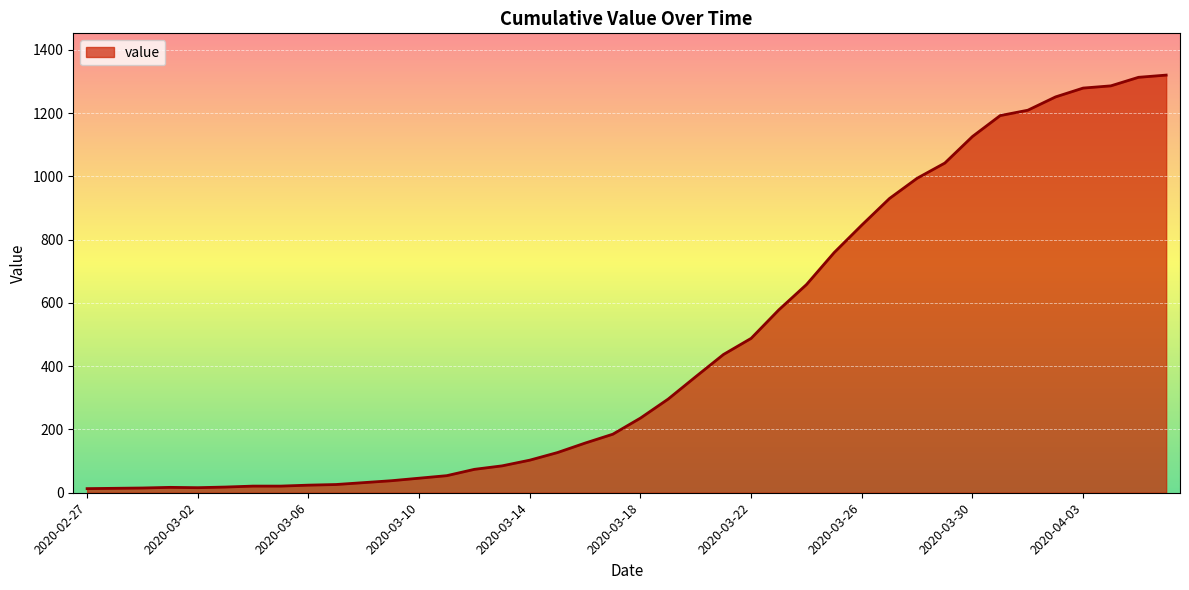

What is the greatest value displayed?

1320